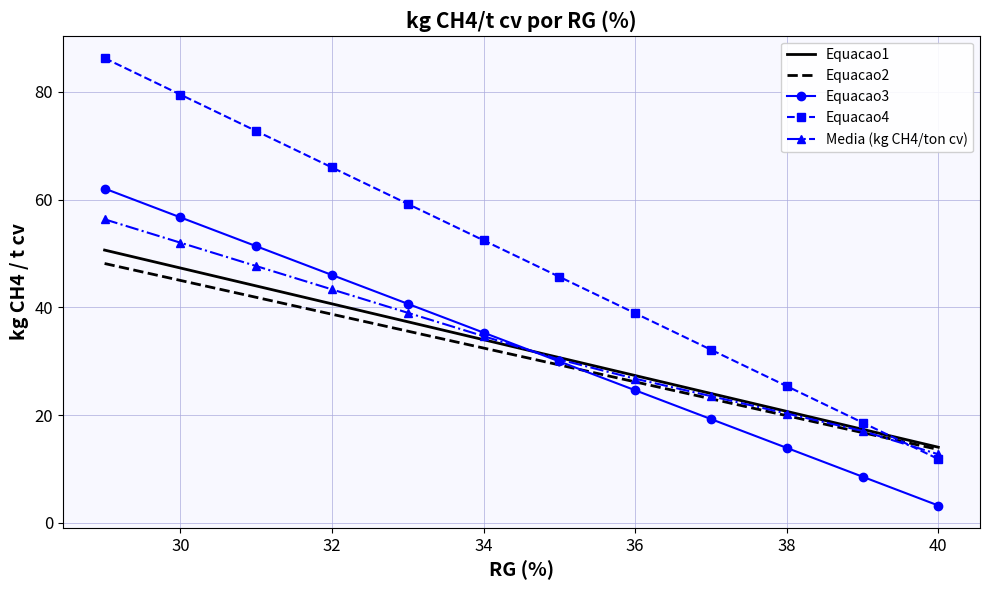

Which series has the widest spread of values?

Equacao4